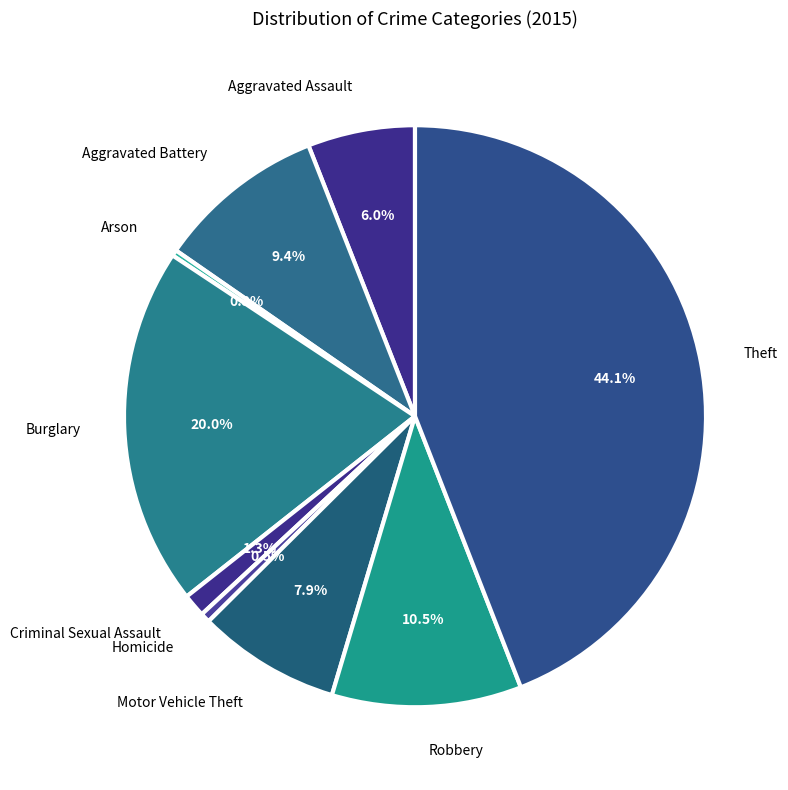

What is the smallest slice in the pie chart?

Arson